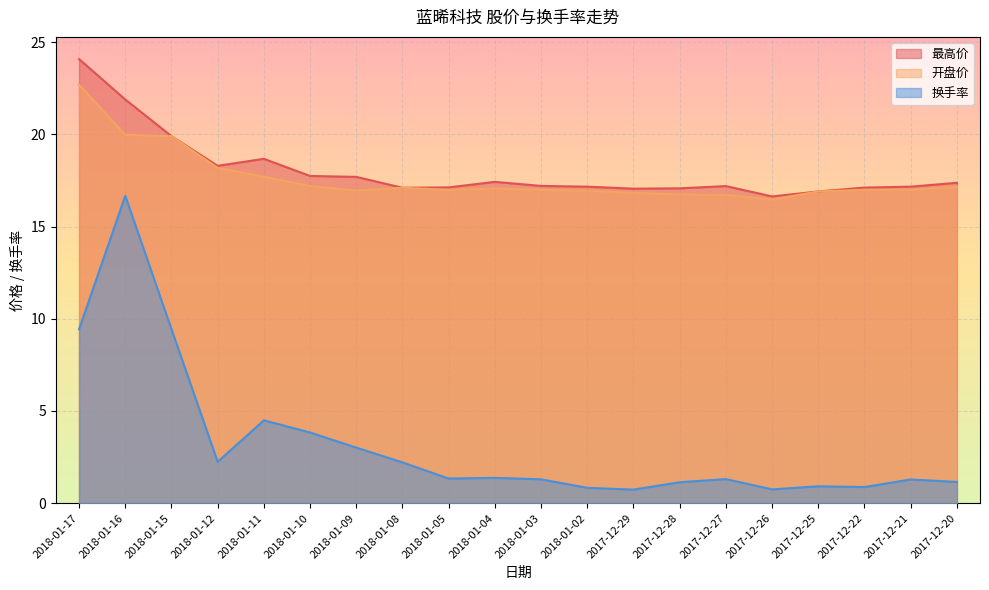

Where is 最高价 nearest to the value 20?

2018-01-15